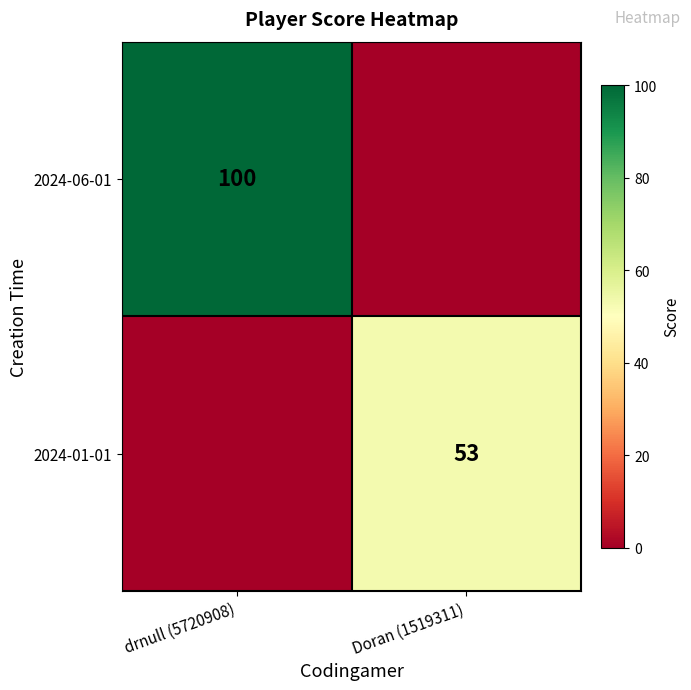

Is the value of 2024-01-01 at Doran (1519311) greater than the value of 2024-06-01 at drnull (5720908)?

No